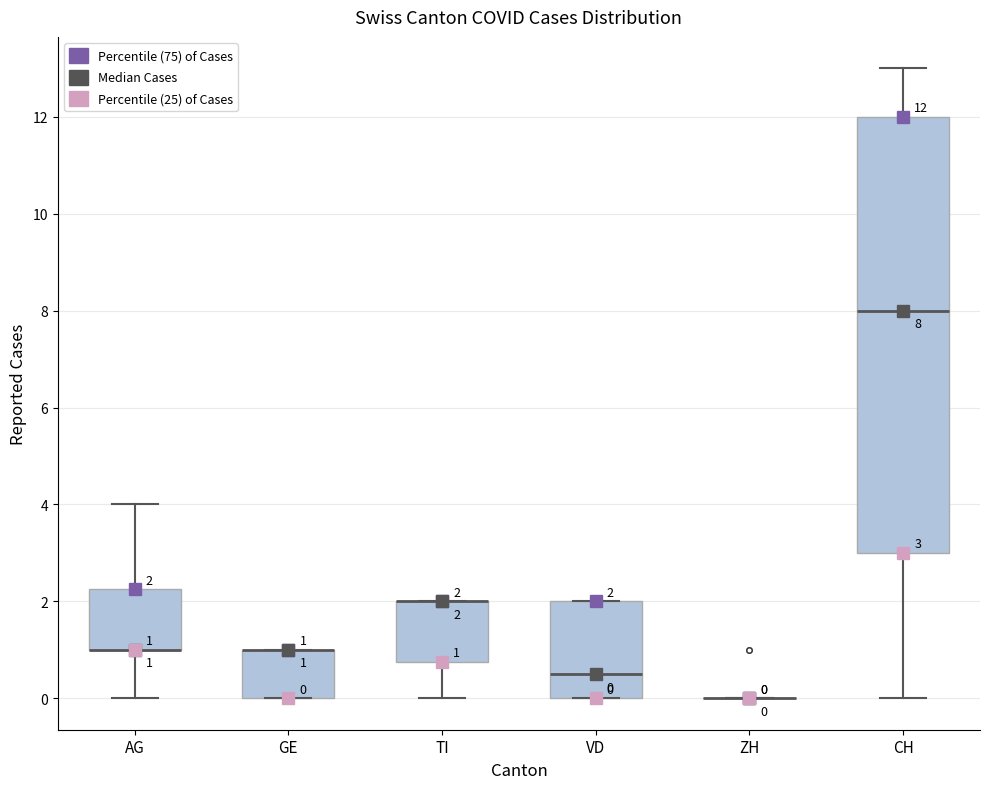

Comparing the boxes themselves (not the whiskers), which one is the tallest?

CH